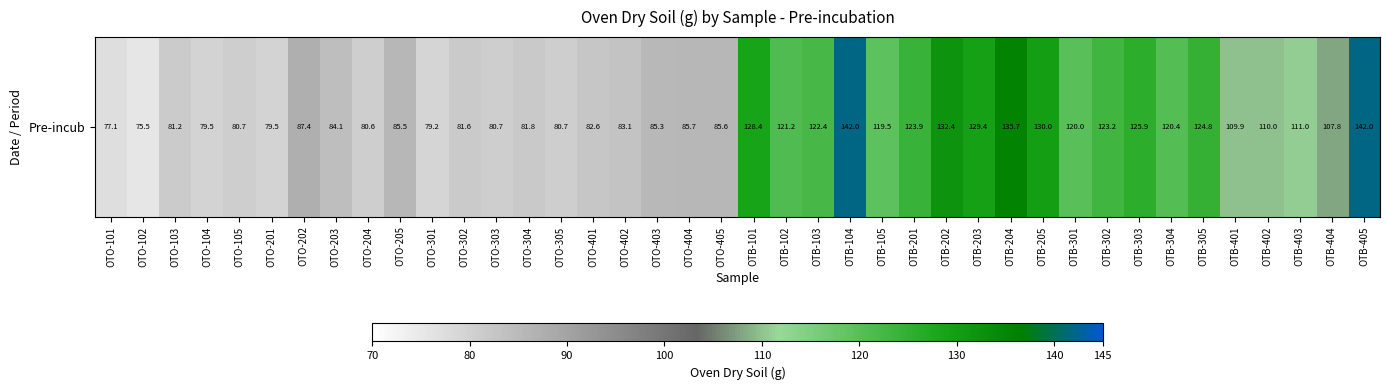

What is the greatest value displayed?

142.0